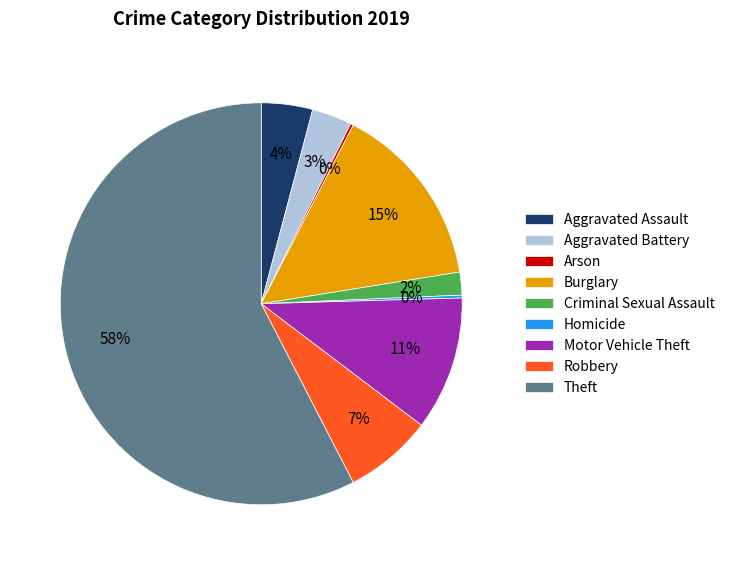

To the nearest percent, what is the average slice percentage?

11%